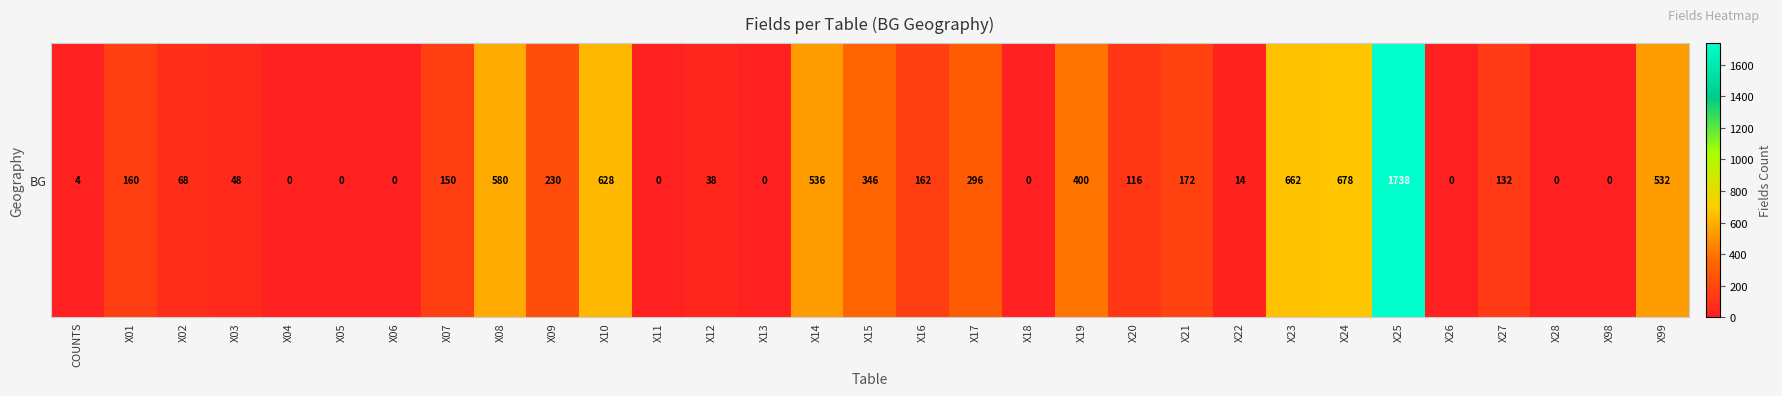

Is it true that the value at X06 is -873?

False